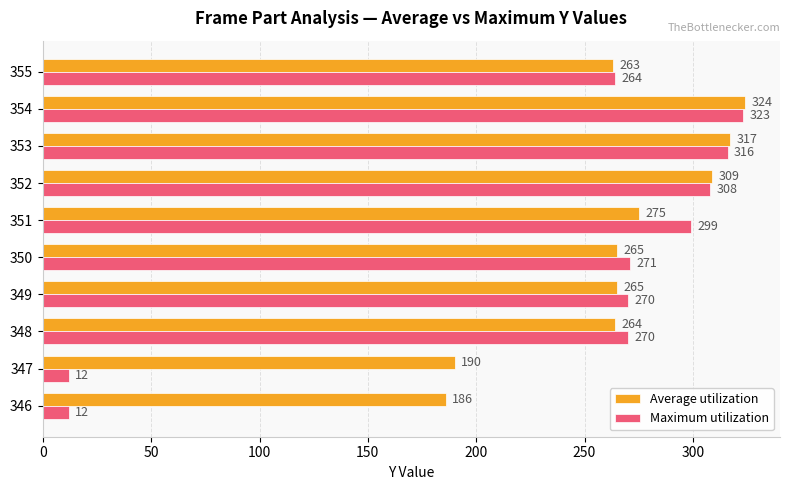

How many data points in Maximum utilization are less than 271?

5